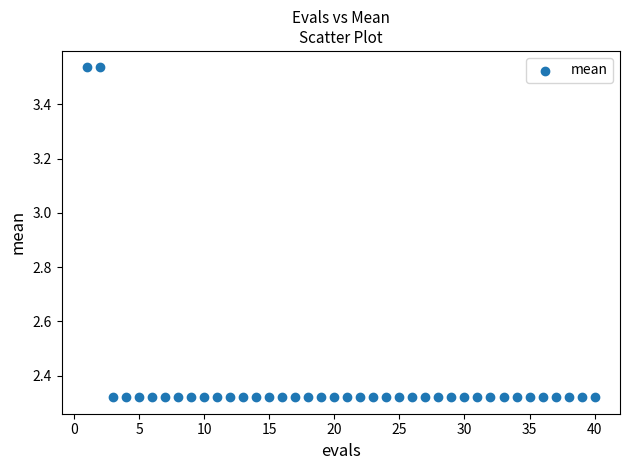

What is the range of X values (max minus min)?

39.0